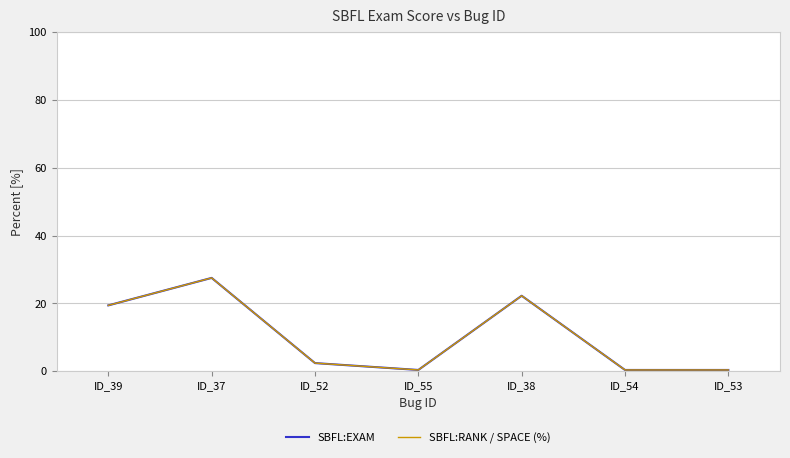

Does the chart display data point markers on the line(s)?

No